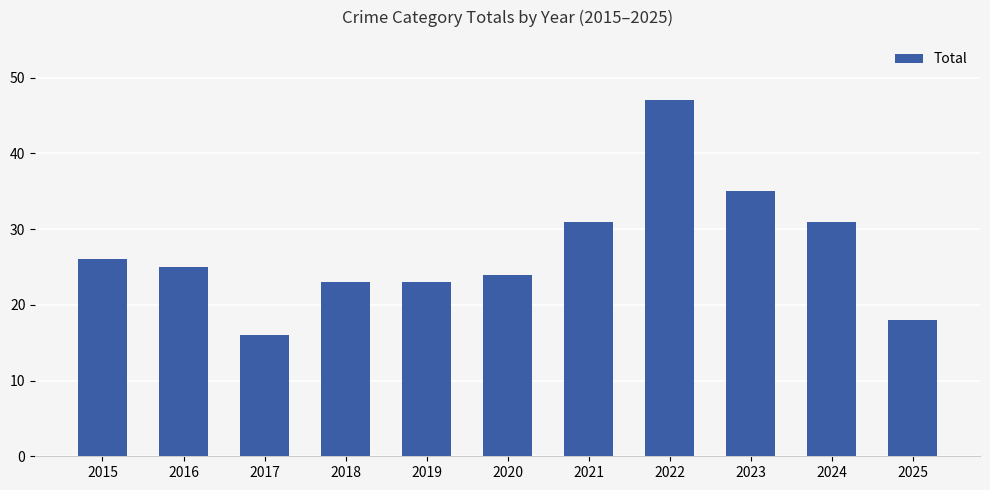

Reading left to right, list all the values displayed in this chart.

26	25	16	23	23	24	31	47	35	31	18